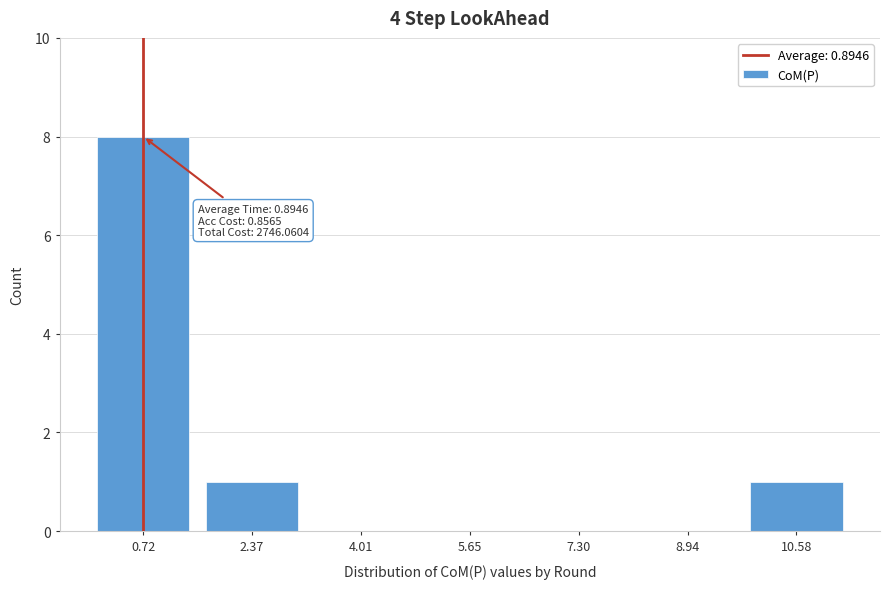

Reading left to right, what are all the values shown in this chart?

0.72=8	2.37=1	4.01=0	5.65=0	7.30=0	8.94=0	10.58=1